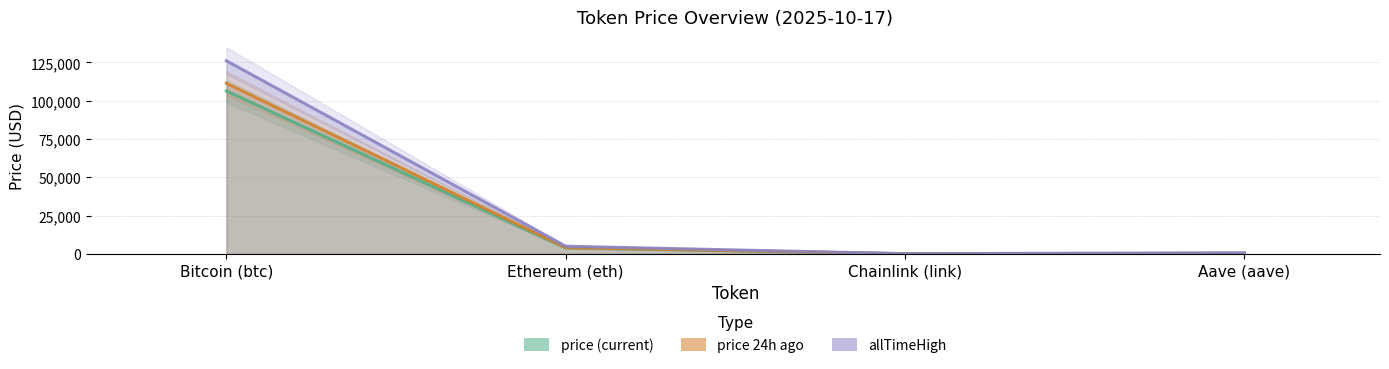

Between Bitcoin (btc) and Ethereum (eth), which series saw the biggest shift?

allTimeHigh